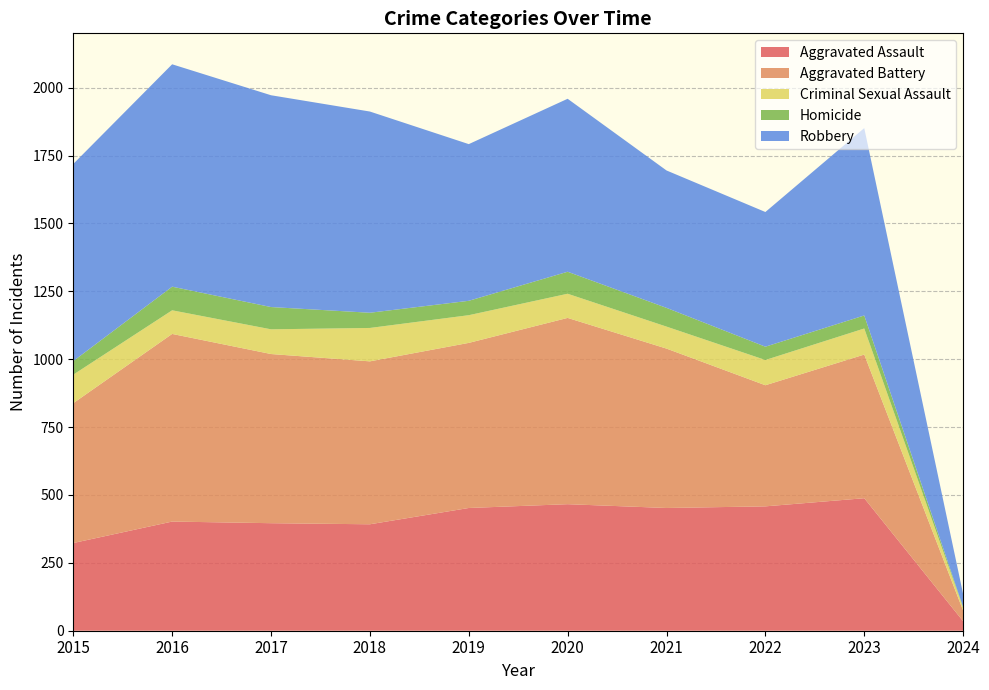

Reading right to left, extract all data points from this chart.

Aggravated Assault: 2024=35	2023=488	2022=458	2021=452	2020=466	2019=452	2018=392	2017=396	2016=402	2015=323
Aggravated Battery: 2024=39	2023=529	2022=446	2021=587	2020=686	2019=608	2018=600	2017=623	2016=691	2015=515
Criminal Sexual Assault: 2024=11	2023=96	2022=93	2021=81	2020=89	2019=102	2018=123	2017=91	2016=87	2015=105
Homicide: 2024=2	2023=48	2022=49	2021=69	2020=81	2019=53	2018=56	2017=82	2016=87	2015=50
Robbery: 2024=48	2023=690	2022=496	2021=506	2020=637	2019=577	2018=741	2017=780	2016=819	2015=726